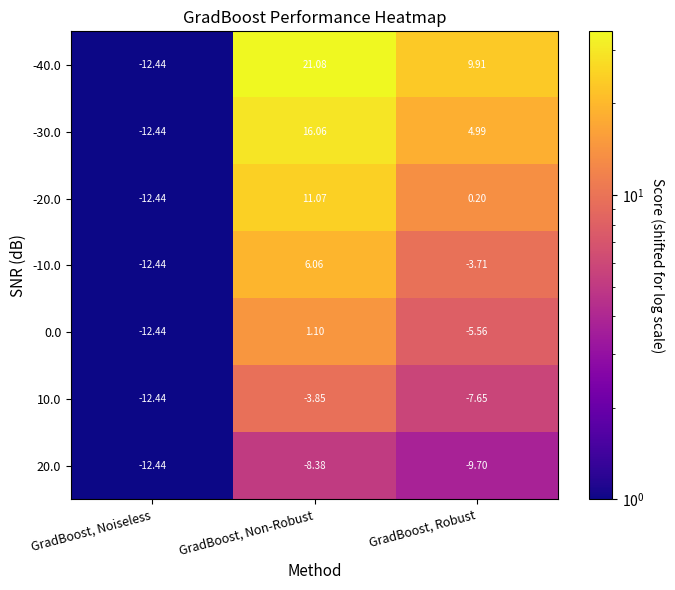

Which series has the largest range (max minus min)?

-40.0